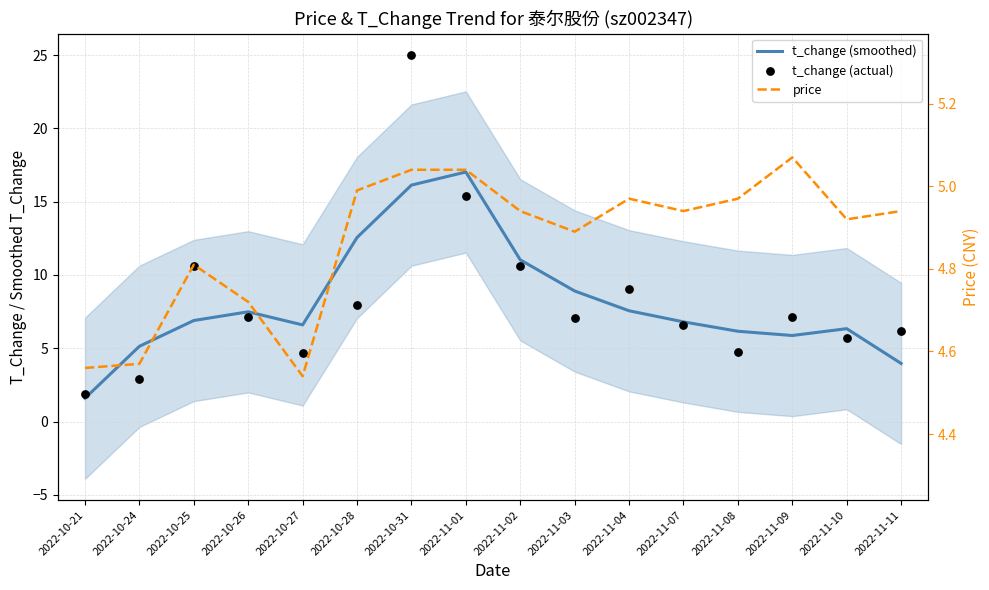

Which series has the largest total across all categories?

t_change (actual)